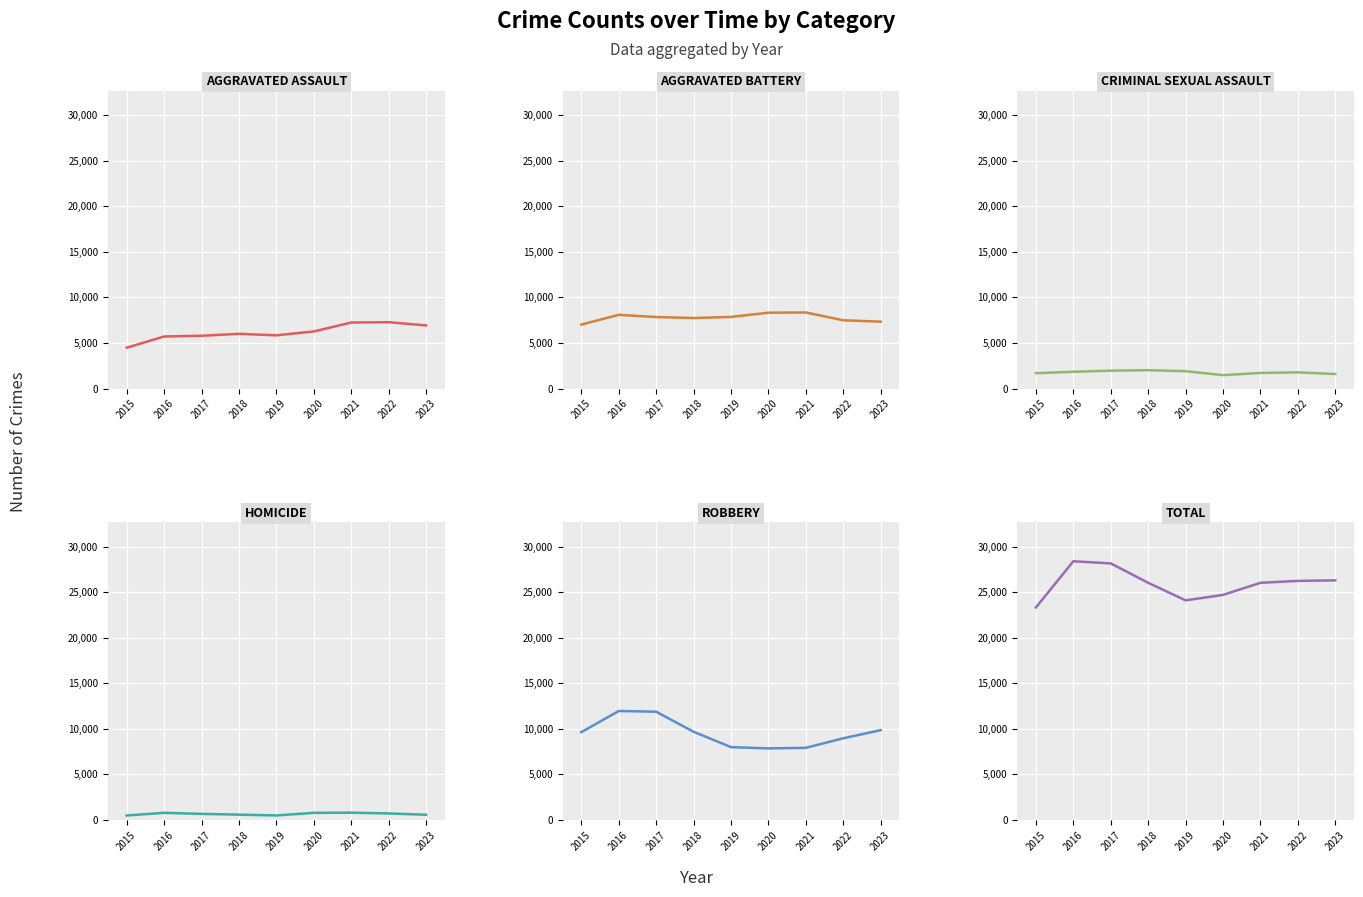

True or false: Total and Aggravated Assault cross at least once.

False